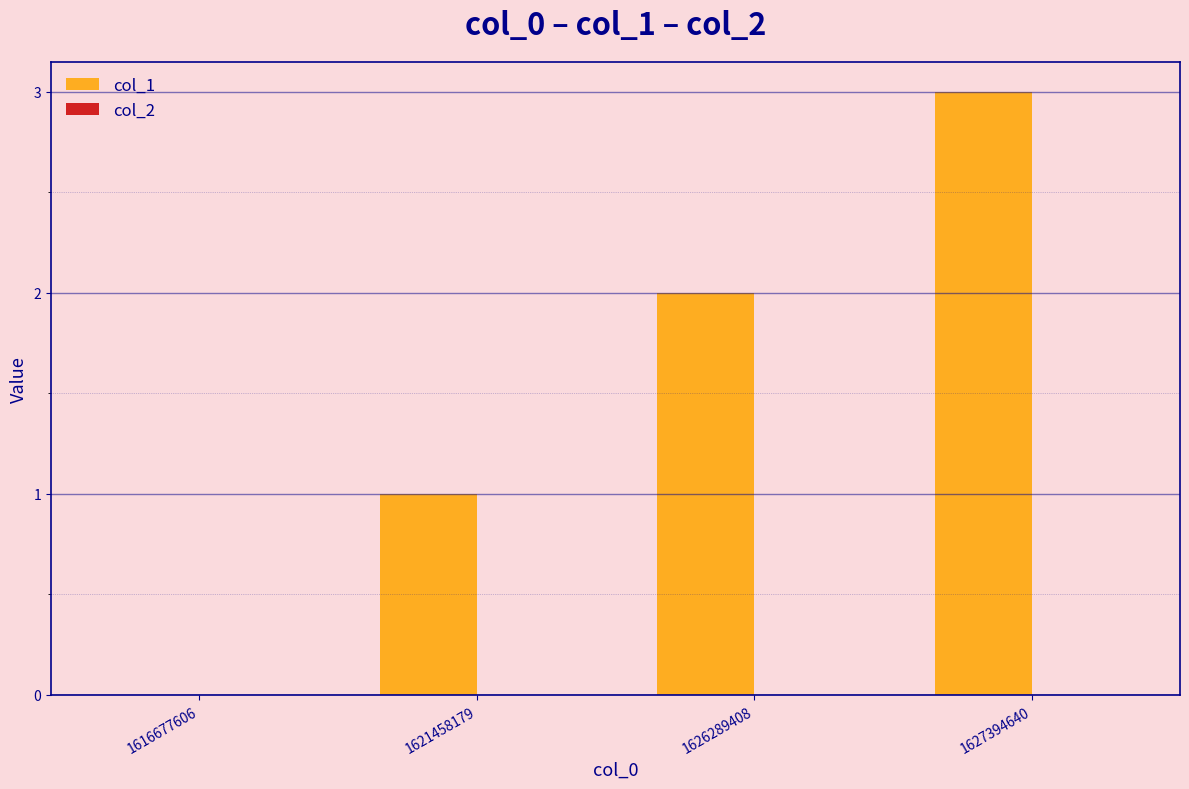

What is the greatest value displayed?

3